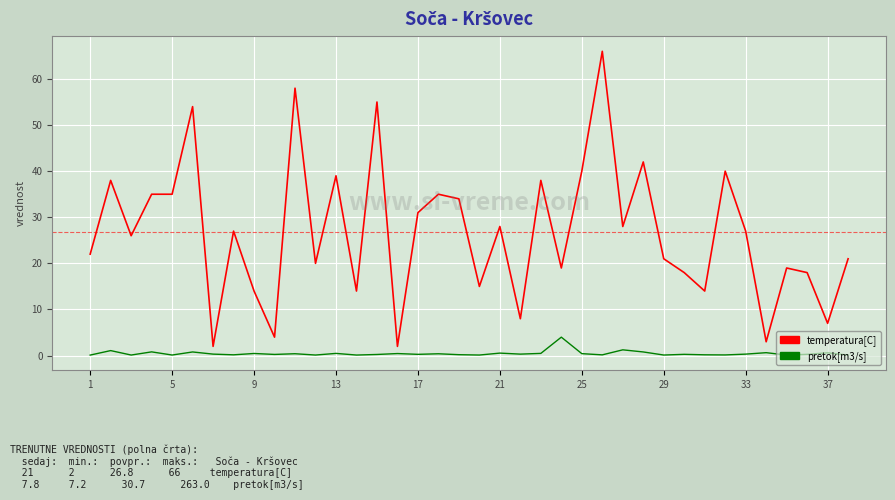

List the series in order of their peak value, lowest first.

pretok[m3/s], temperatura[C]